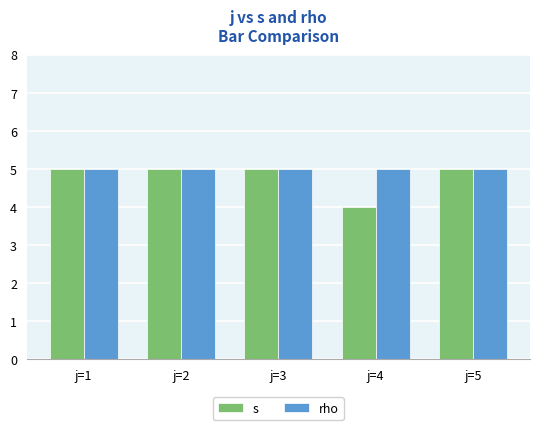

The value of rho at j=5 is 2. True or false?

False